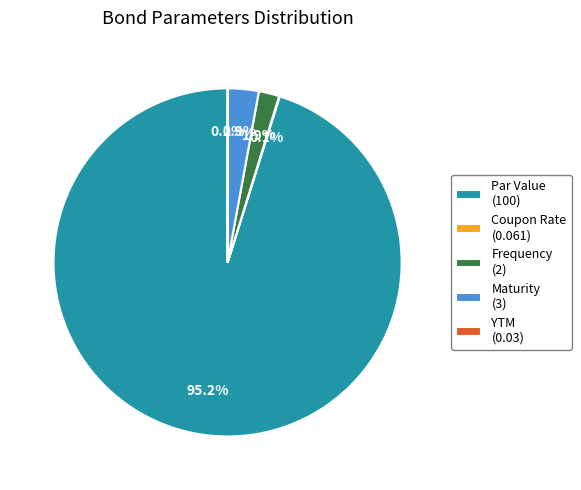

What percentage is the Par Value slice, to the nearest percent?

95%